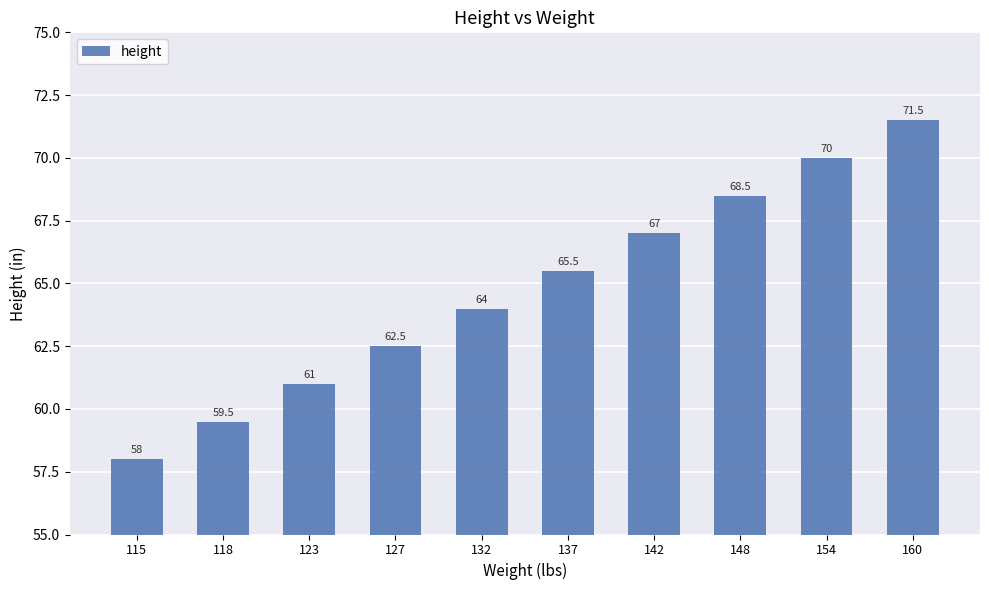

Reading left to right, list all the values displayed in this chart.

58.0	59.5	61.0	62.5	64.0	65.5	67.0	68.5	70.0	71.5